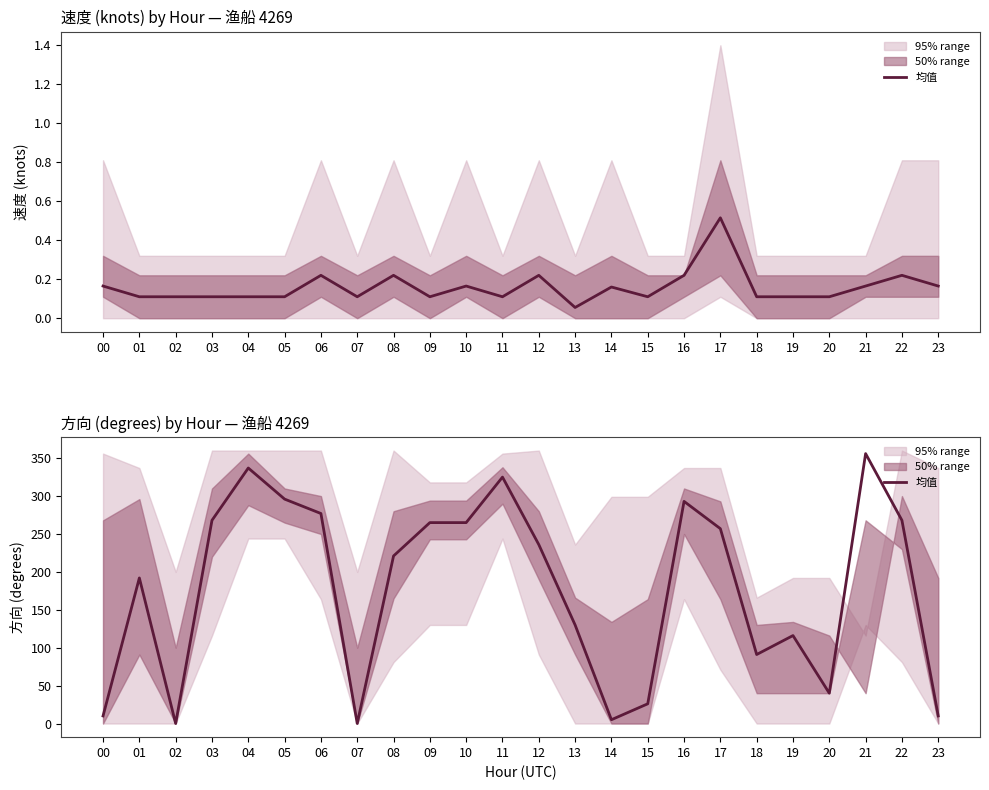

How many points are higher than both their immediate neighbors (excluding endpoints)?

6